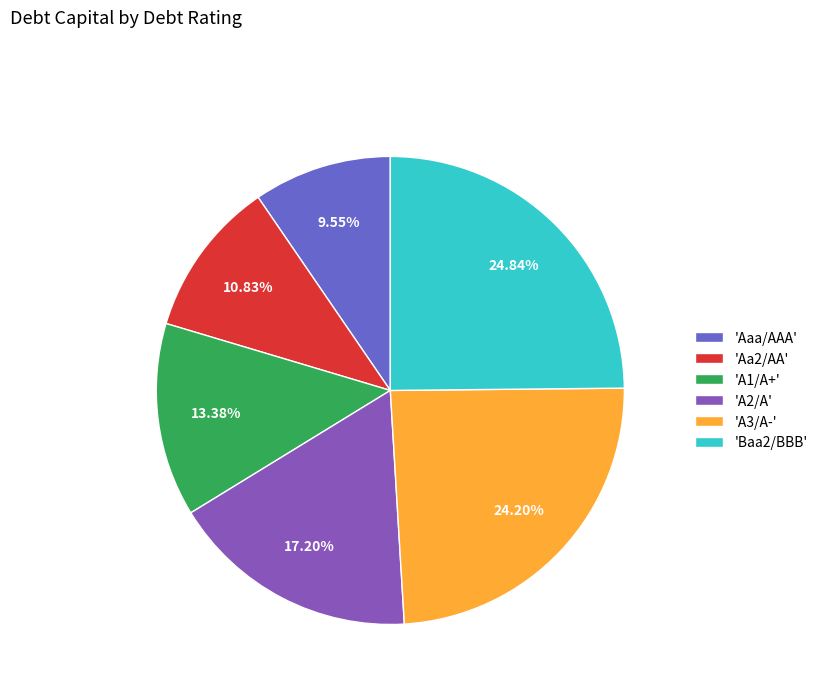

Does 'A1/A+' account for over 50% of the chart?

No